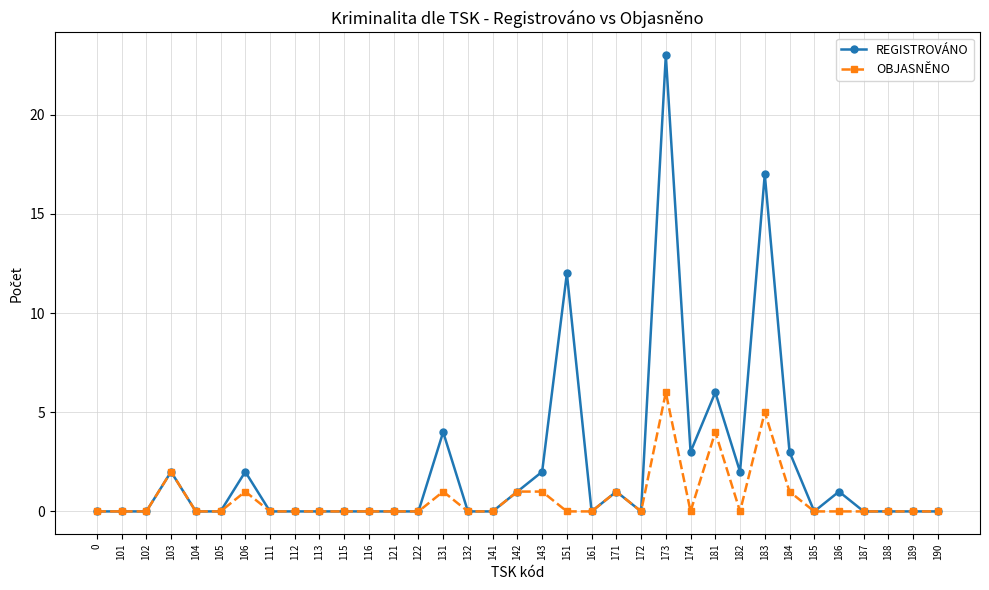

How many lines are shown in the chart?

2